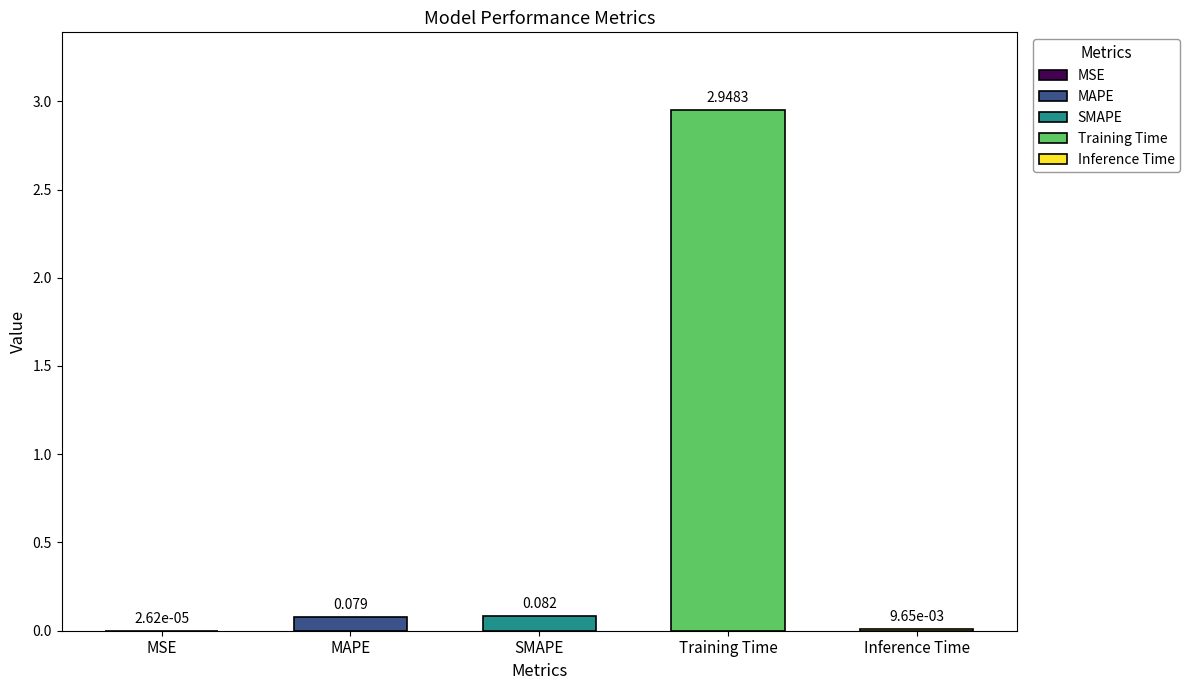

The value at MAPE is 0.1. True or false?

True